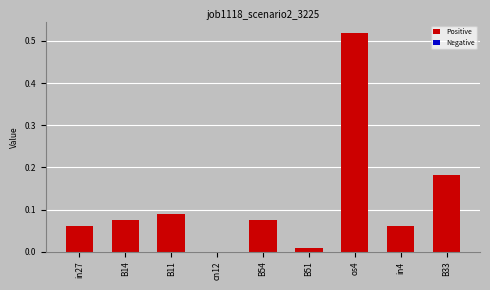

What is the sum of the values at os4 and B33?

0.7